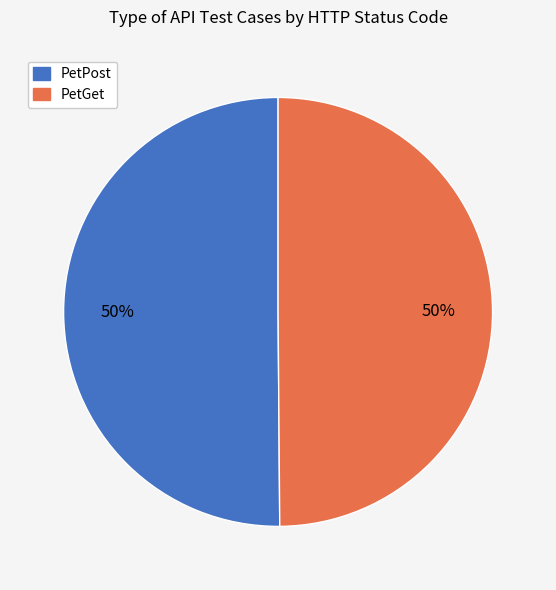

Do PetGet and PetPost together represent more than half of the pie?

Yes